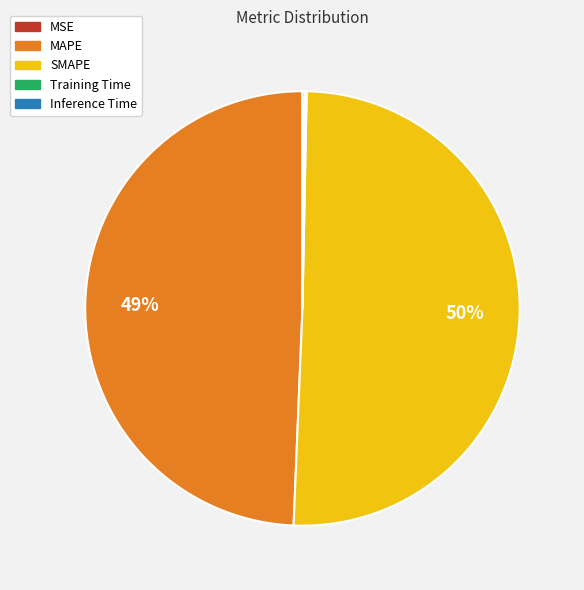

What is the majority slice?

SMAPE